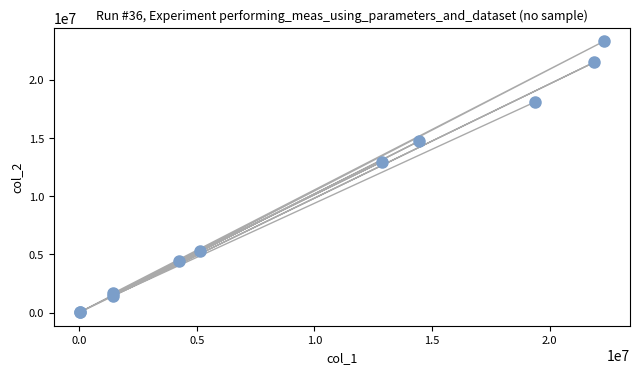

What Y value in the scatter plot is closest to 11662720?

12946624